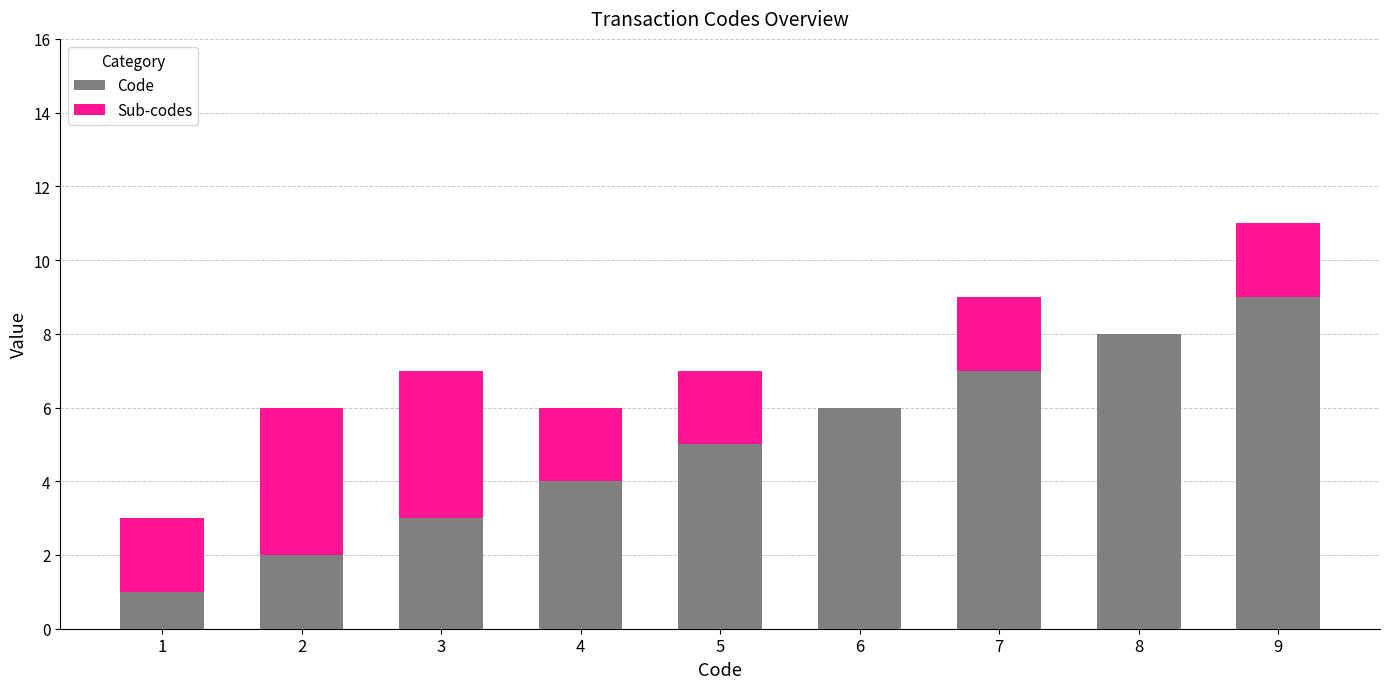

Reading right to left, list the values for the Code series.

9=9	8=8	7=7	6=6	5=5	4=4	3=3	2=2	1=1